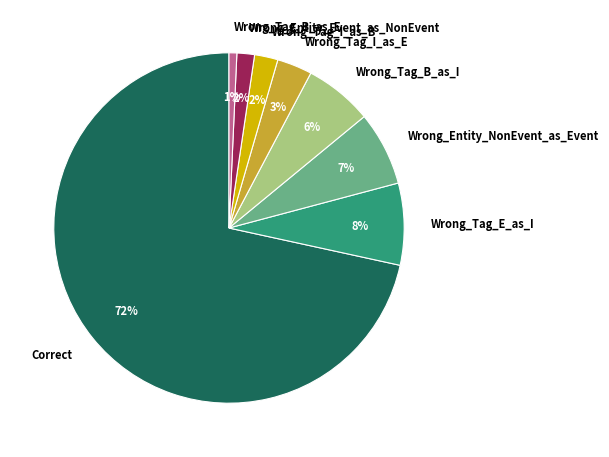

Combined, do Correct and Wrong_Entity_Event_as_NonEvent account for over 50%?

Yes